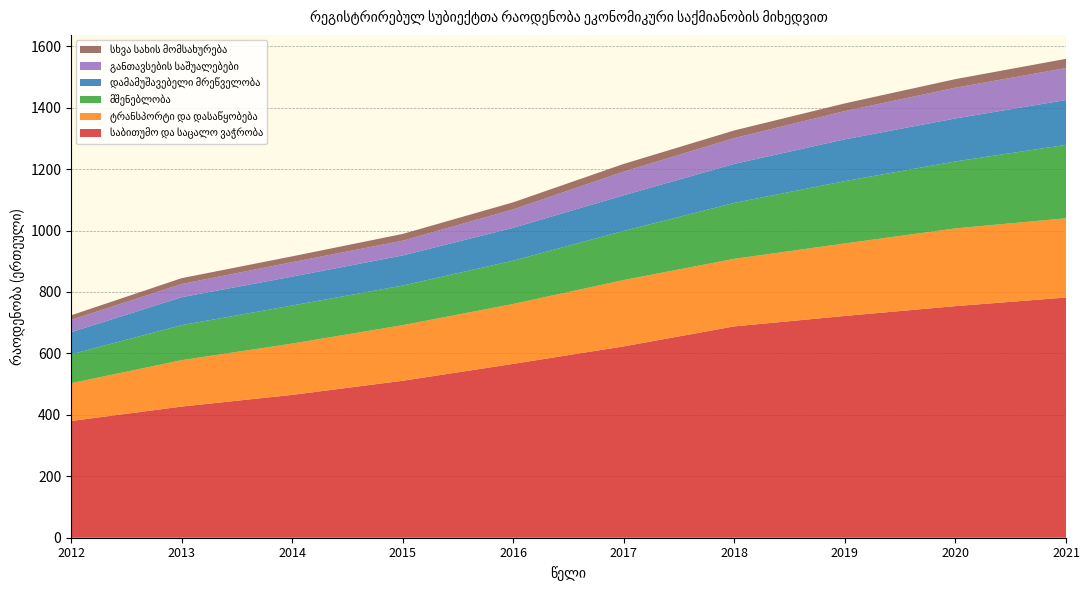

Reading left to right, list all the values displayed in this chart.

საბითუმო და საცალო ვაჭრობა: 380	427	465	511	566	623	688	722	754	782
ტრანსპორტი და დასაწყობება: 123	151	167	181	195	216	220	236	253	258
მშენებლობა: 94	114	124	129	141	160	182	203	218	239
დამამუშავებელი მრეწველობა: 72	91	94	98	107	116	127	136	140	146
განთავსების საშუალებები: 40	43	47	48	60	77	84	92	100	104
სხვა სახის მომსახურება: 15	19	19	22	23	25	25	25	28	30